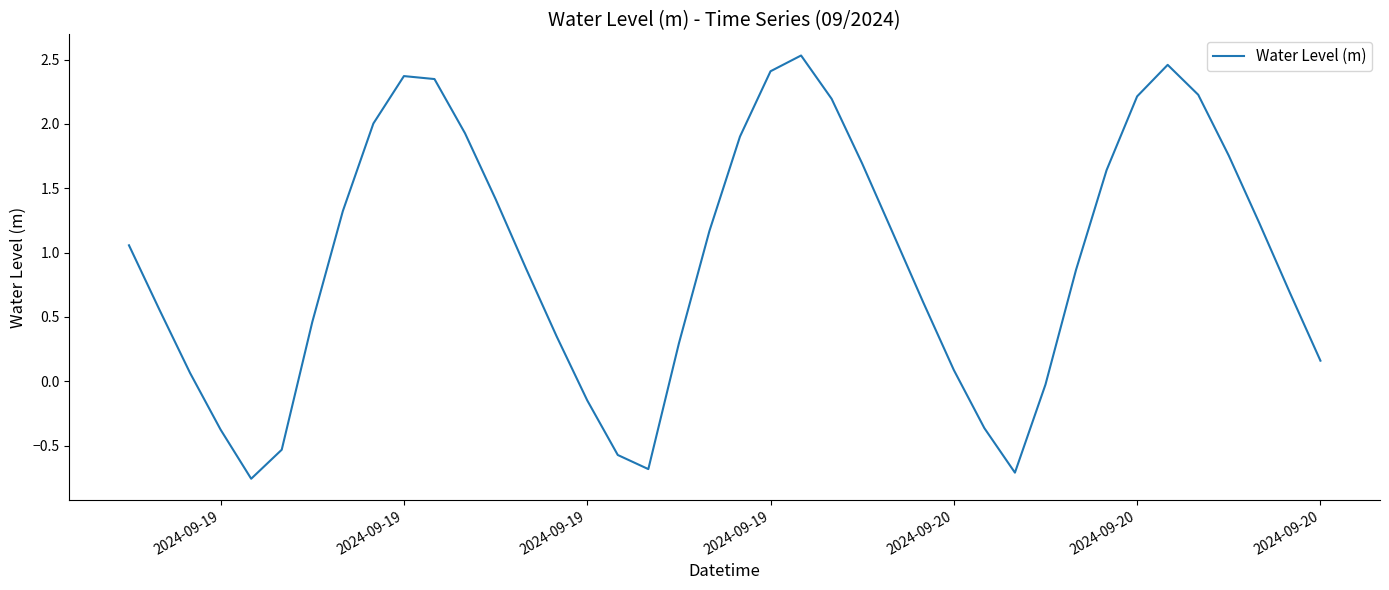

What is the difference between the maximum and minimum values?

3.3